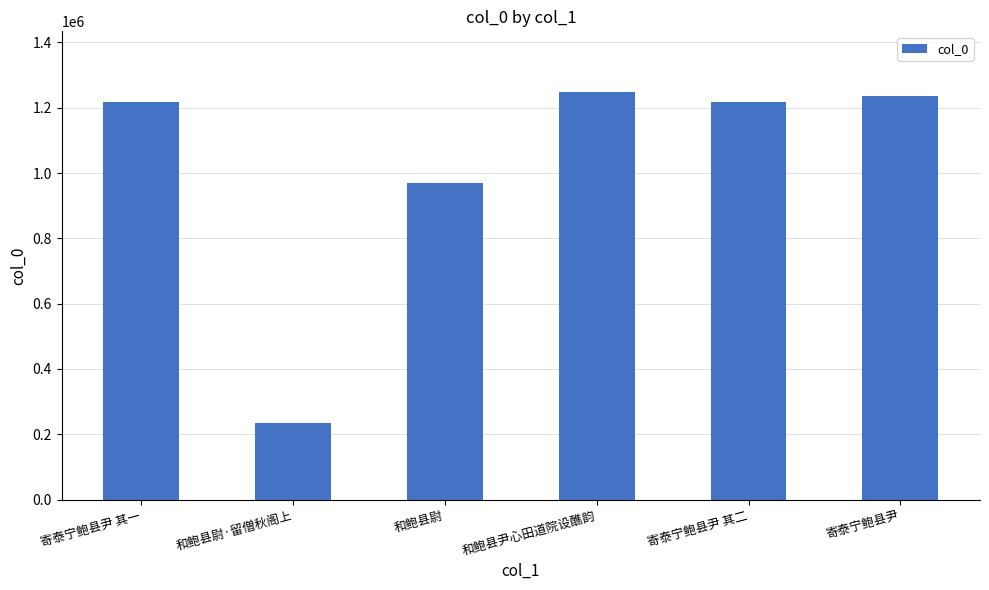

The chart shows a value of 816557 at 寄泰宁鲍县尹 其一. True or false?

False